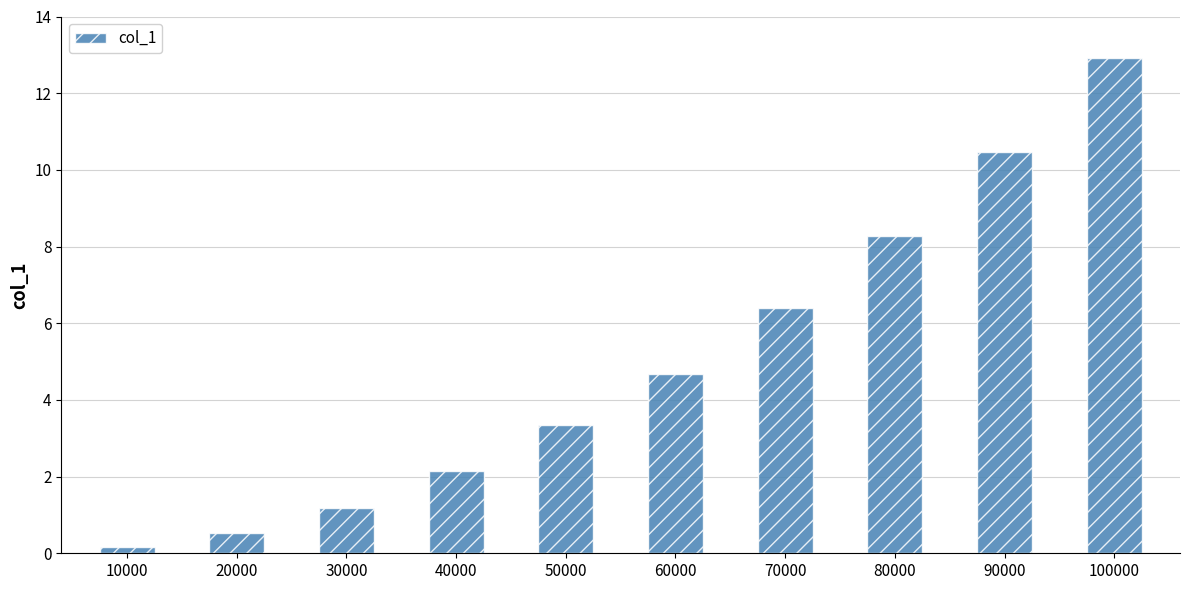

List the labels in order of value, smallest first.

10000, 20000, 30000, 40000, 50000, 60000, 70000, 80000, 90000, 100000